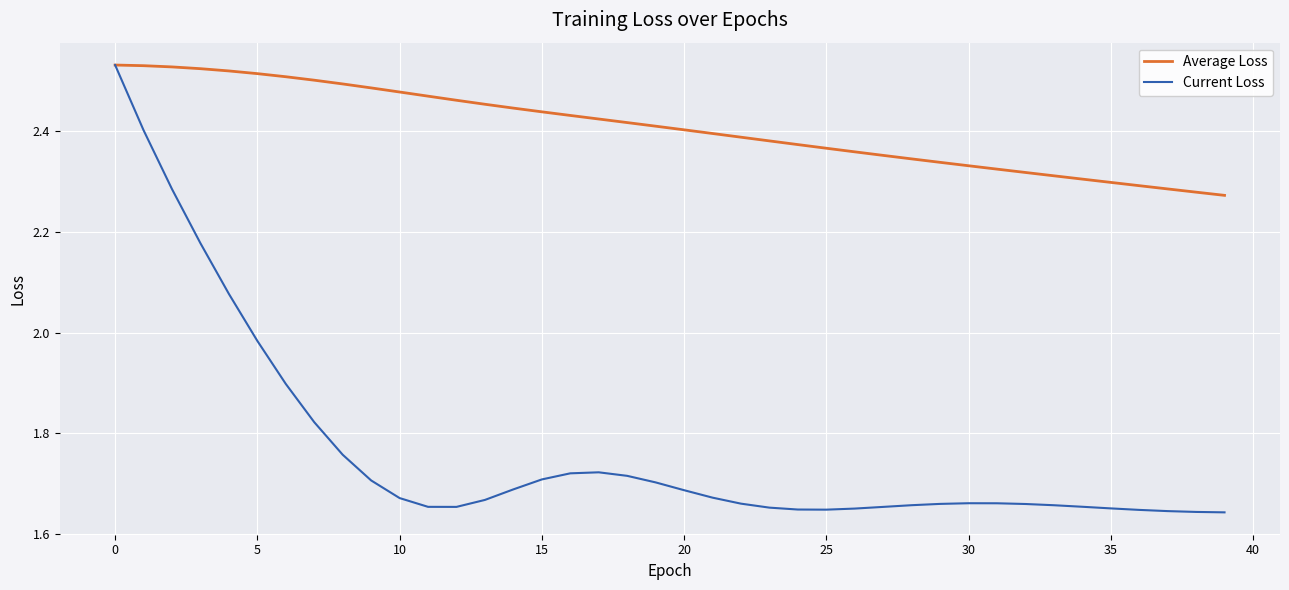

What are all the series names shown in the legend?

Average Loss, Current Loss